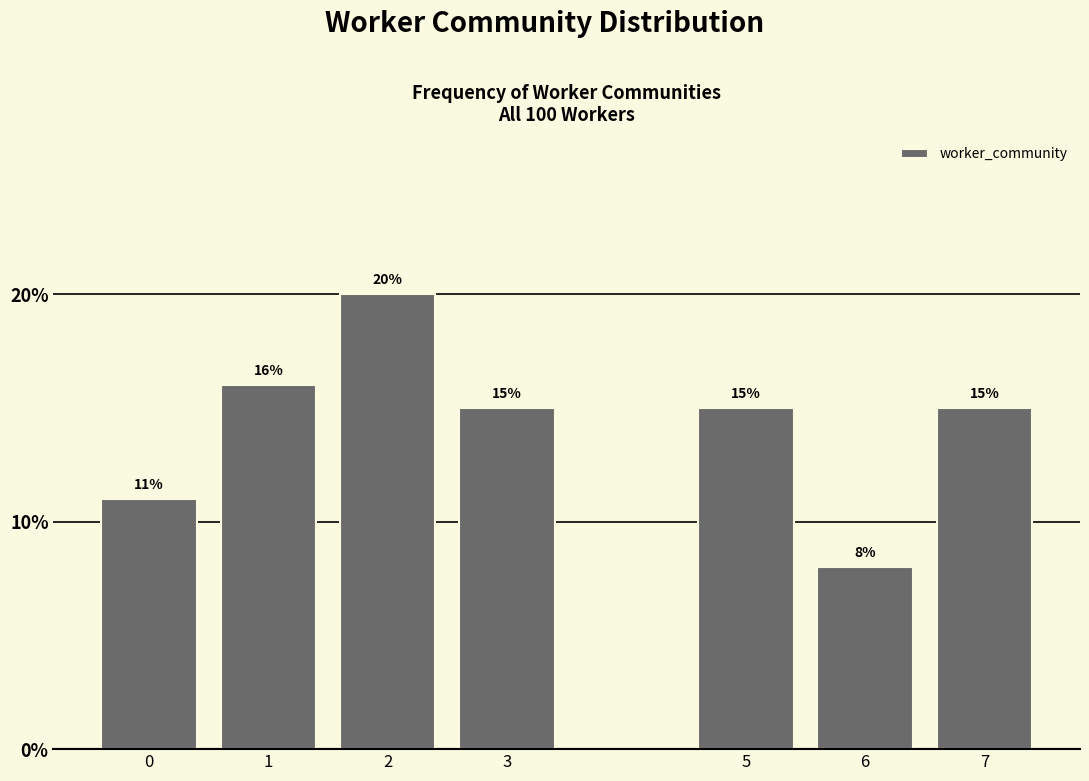

Reading right to left, what are all the values shown in this chart?

15	8	15	15	20	16	11